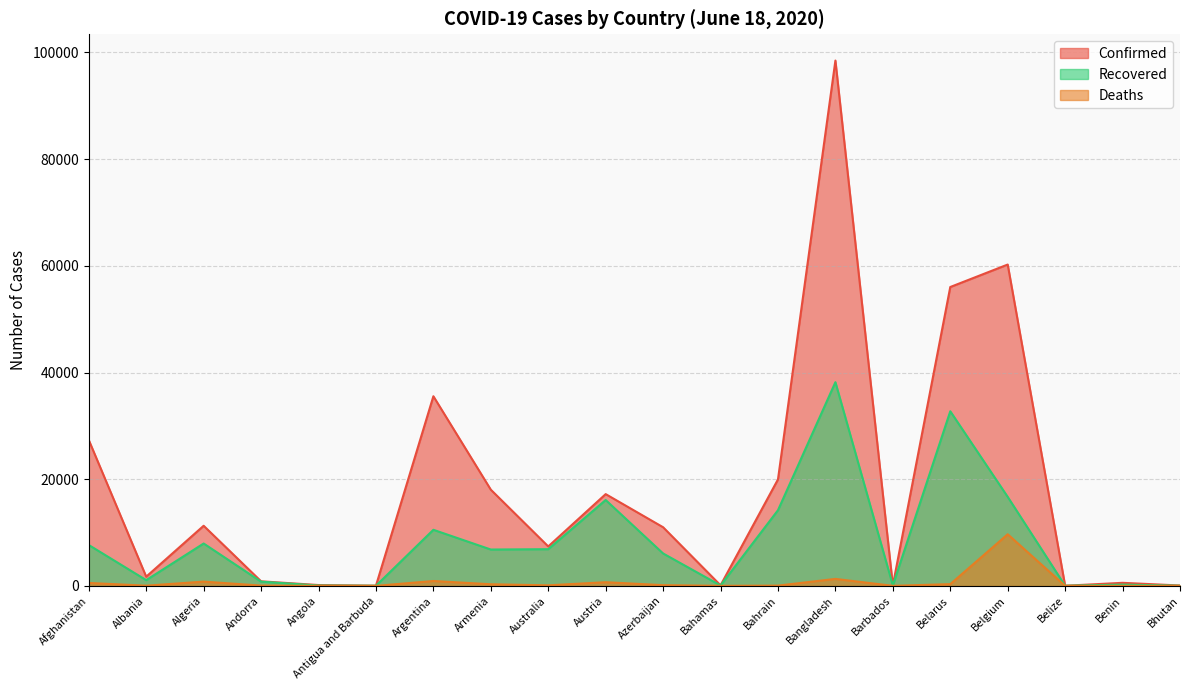

Which series has the largest range (max minus min)?

Confirmed